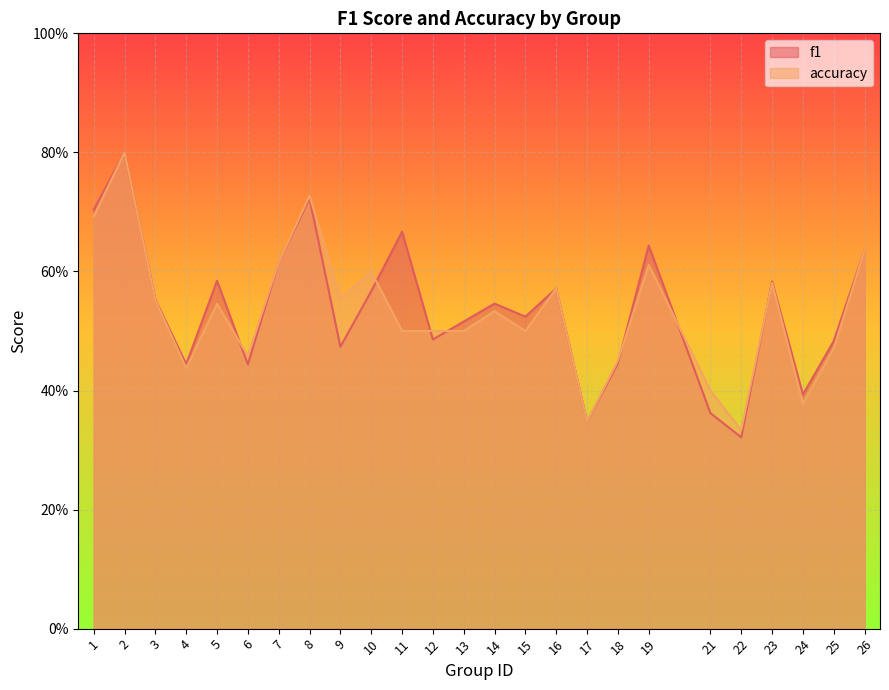

Which series ends up on top after the final intersection of f1 and accuracy?

f1